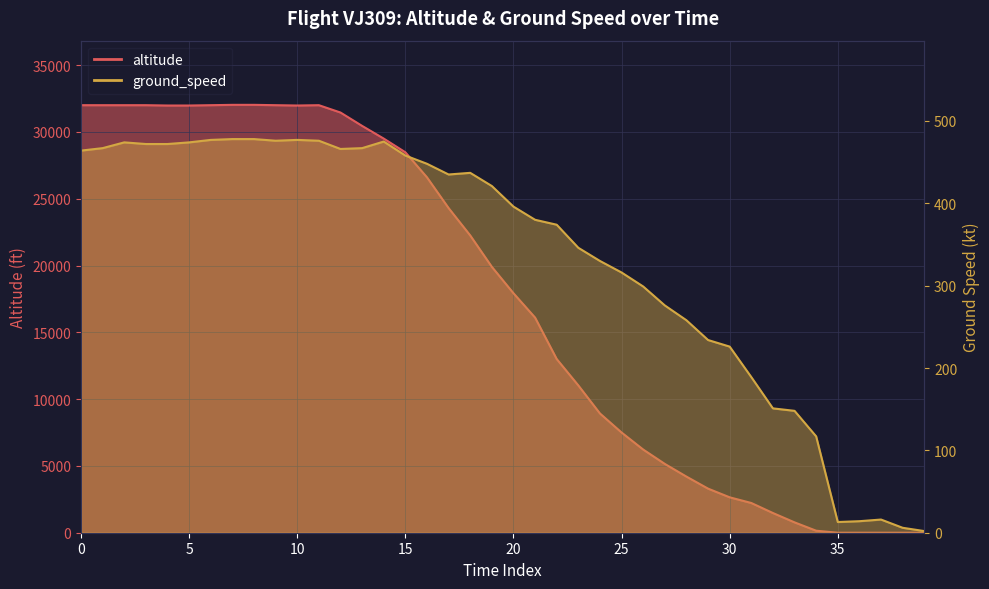

At which category does the data reach its first local peak?

11